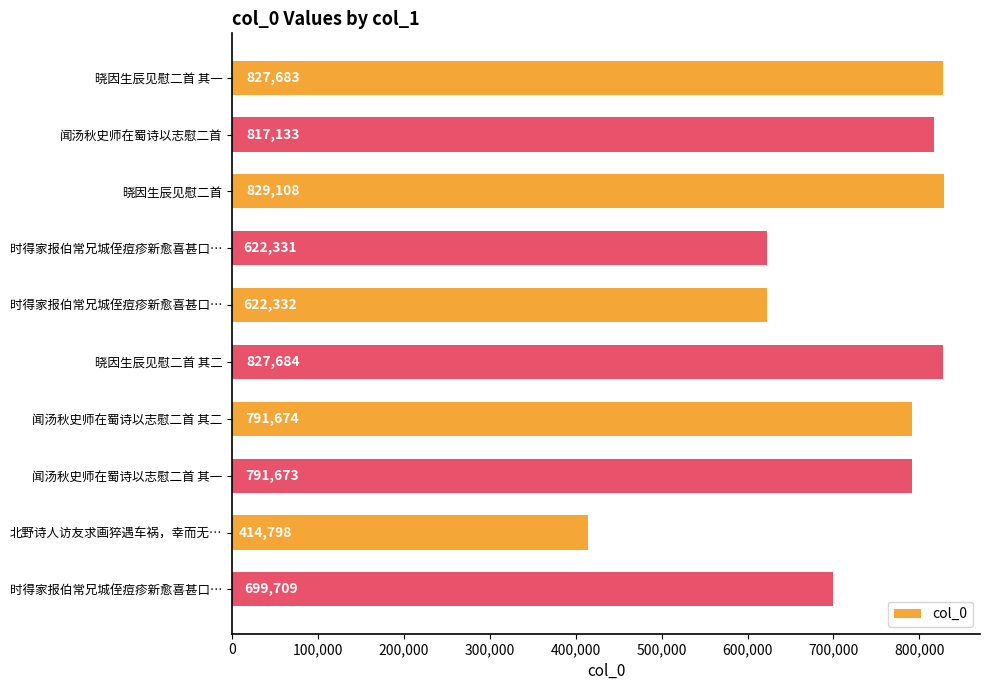

Does the chart contain any negative values?

No